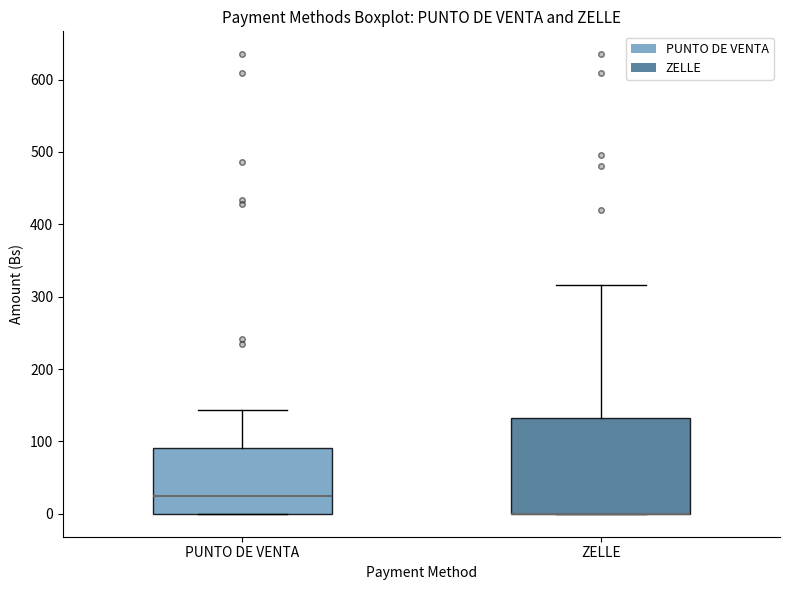

Comparing the boxes themselves (not the whiskers), which one is the tallest?

ZELLE